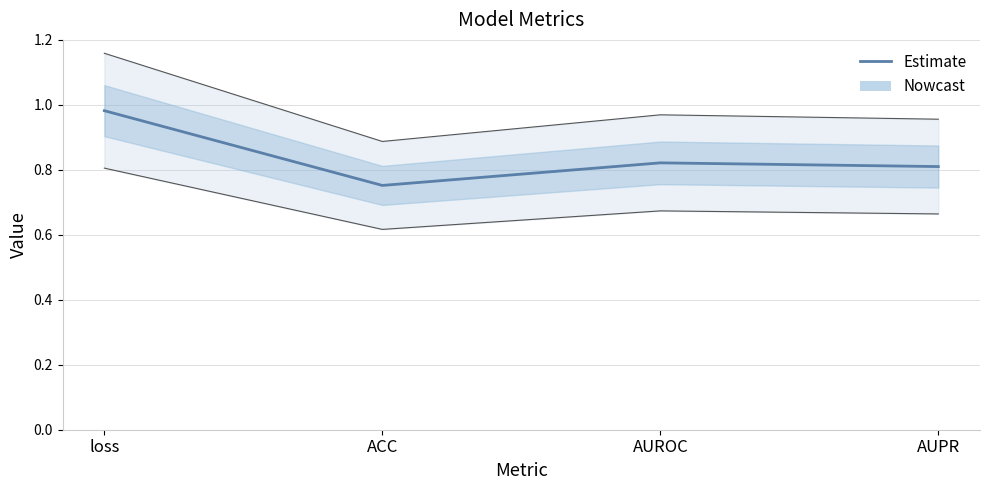

Which category has the lowest value across all series?

ACC